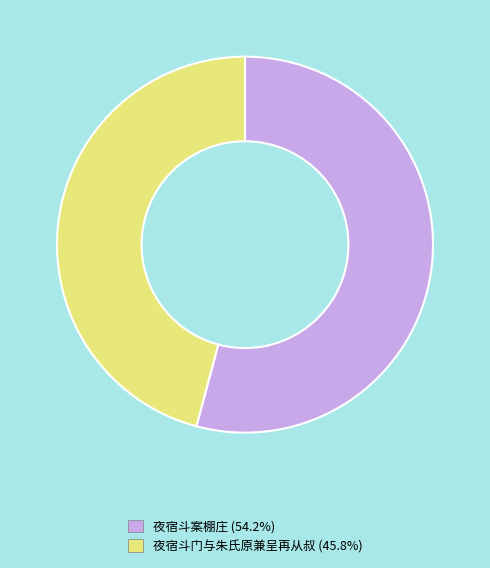

Combined, do 夜宿斗门与朱氏原兼呈再从叔 and 夜宿斗案棚庄 account for over 50%?

Yes